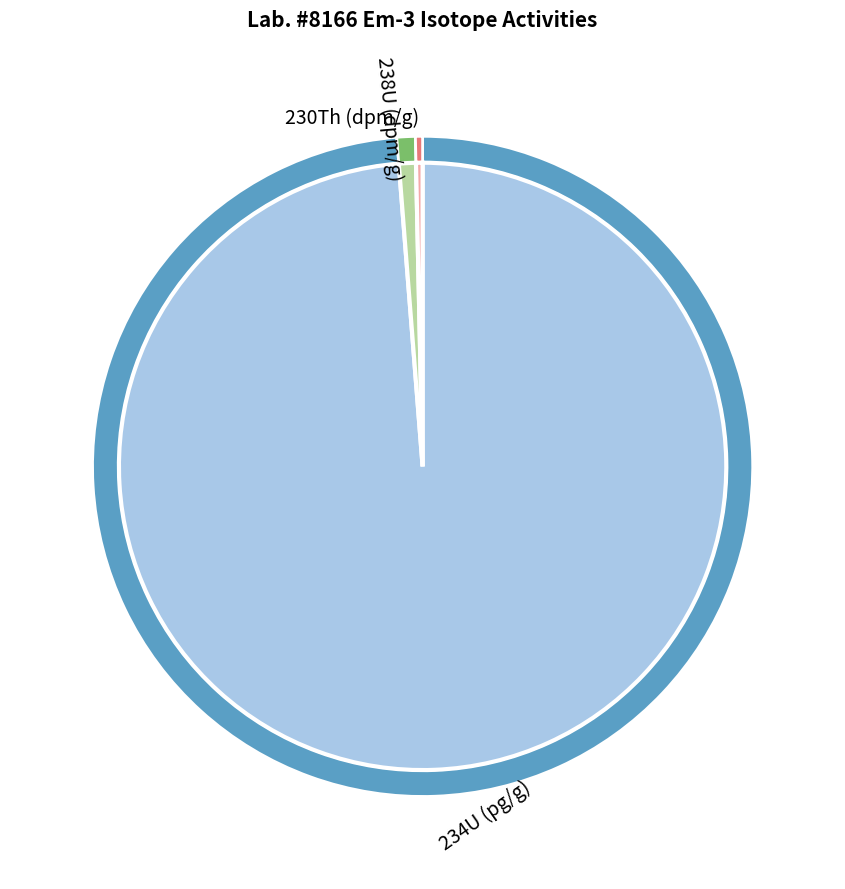

Count the number of slices in the pie.

3